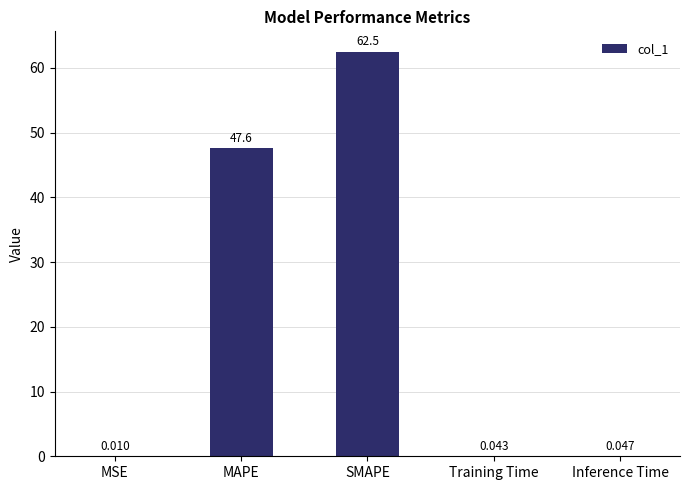

Are the bars grouped side by side (vs. stacked)?

No